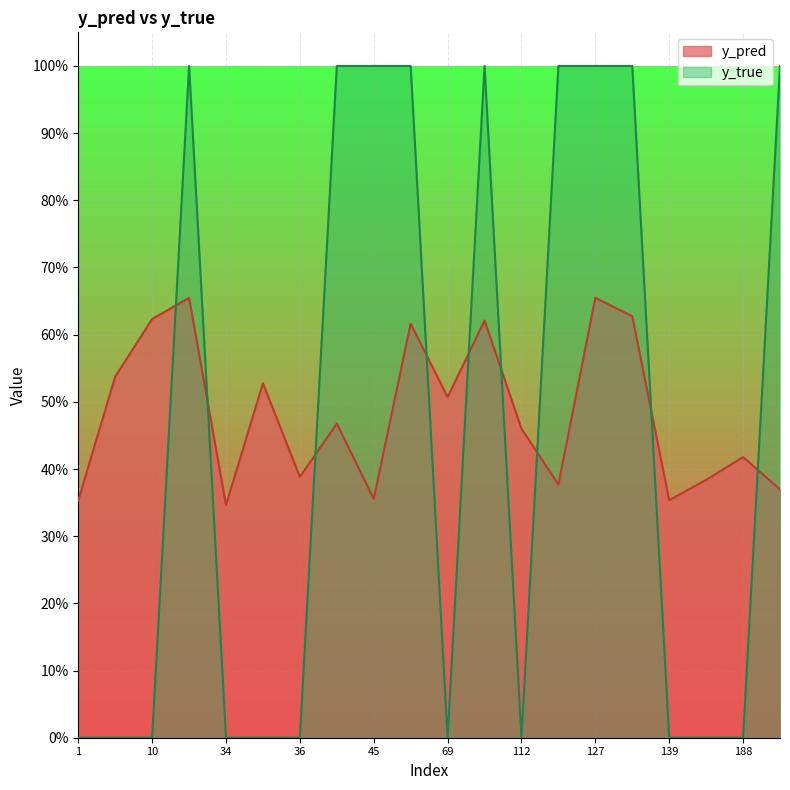

Does the chart display data point markers on the line(s)?

No